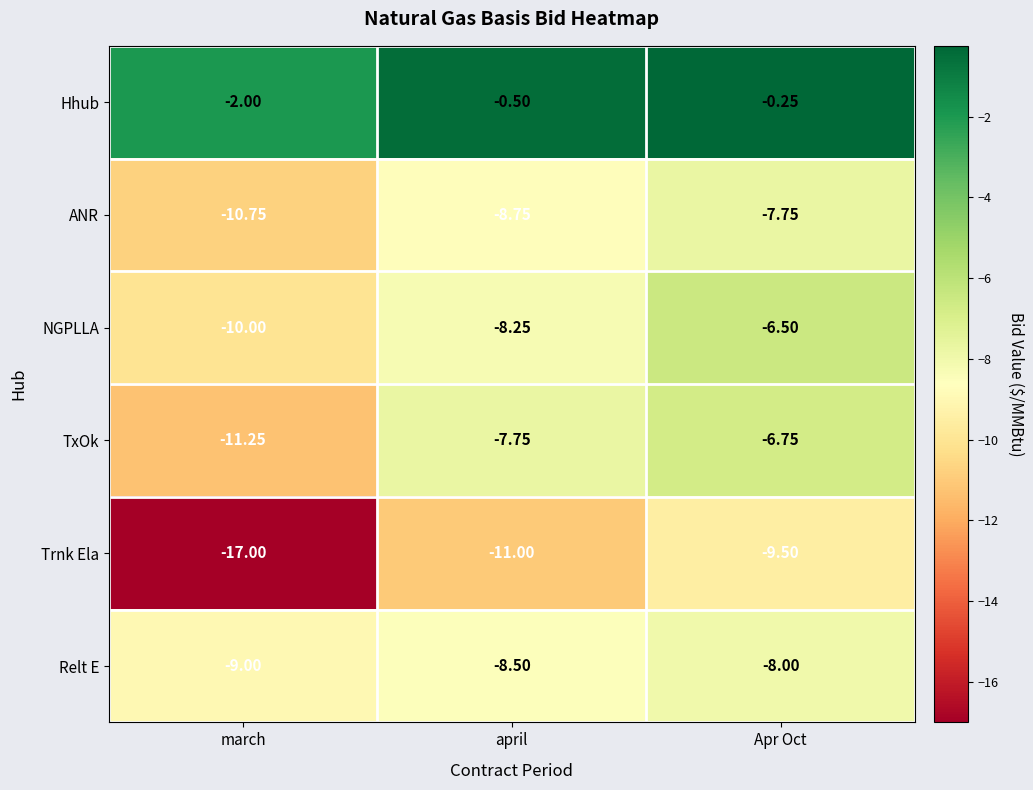

Rank the series by their maximum value, from highest to lowest.

Hhub, NGPLLA, TxOk, ANR, Relt E, Trnk Ela